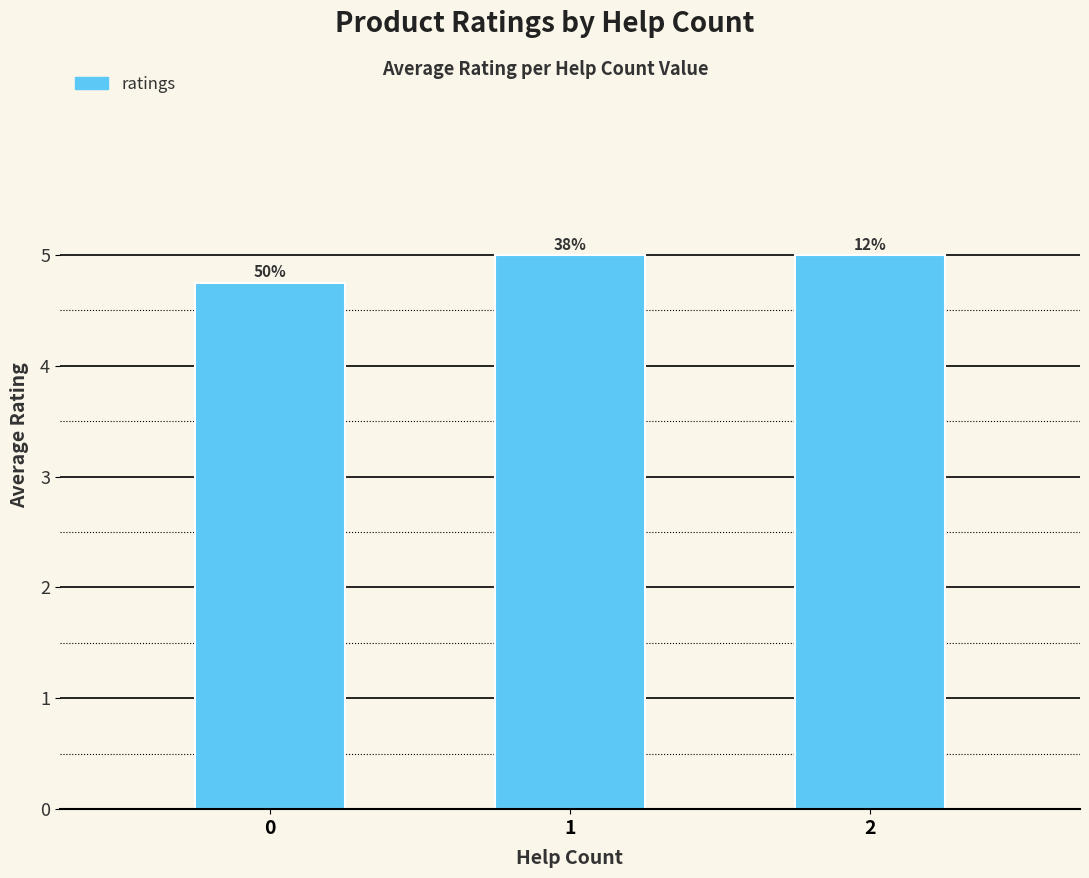

How many bars are there in total?

3